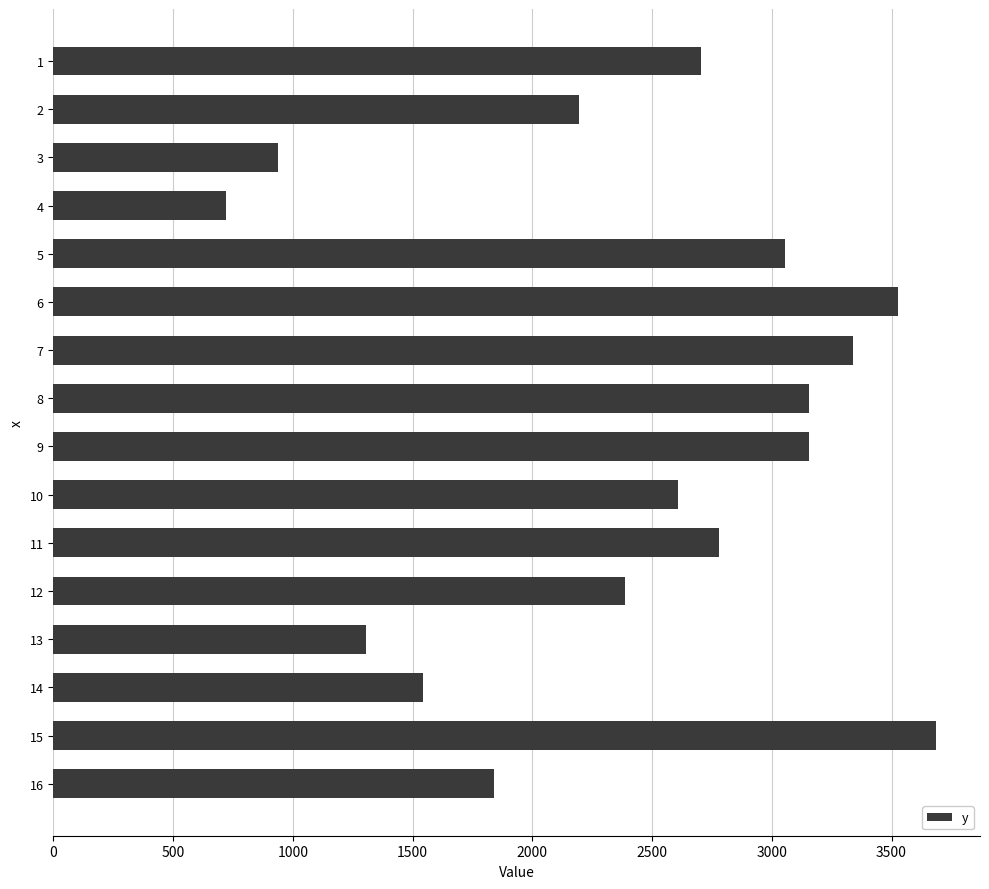

At which category does the chart reach its minimum across all series?

4